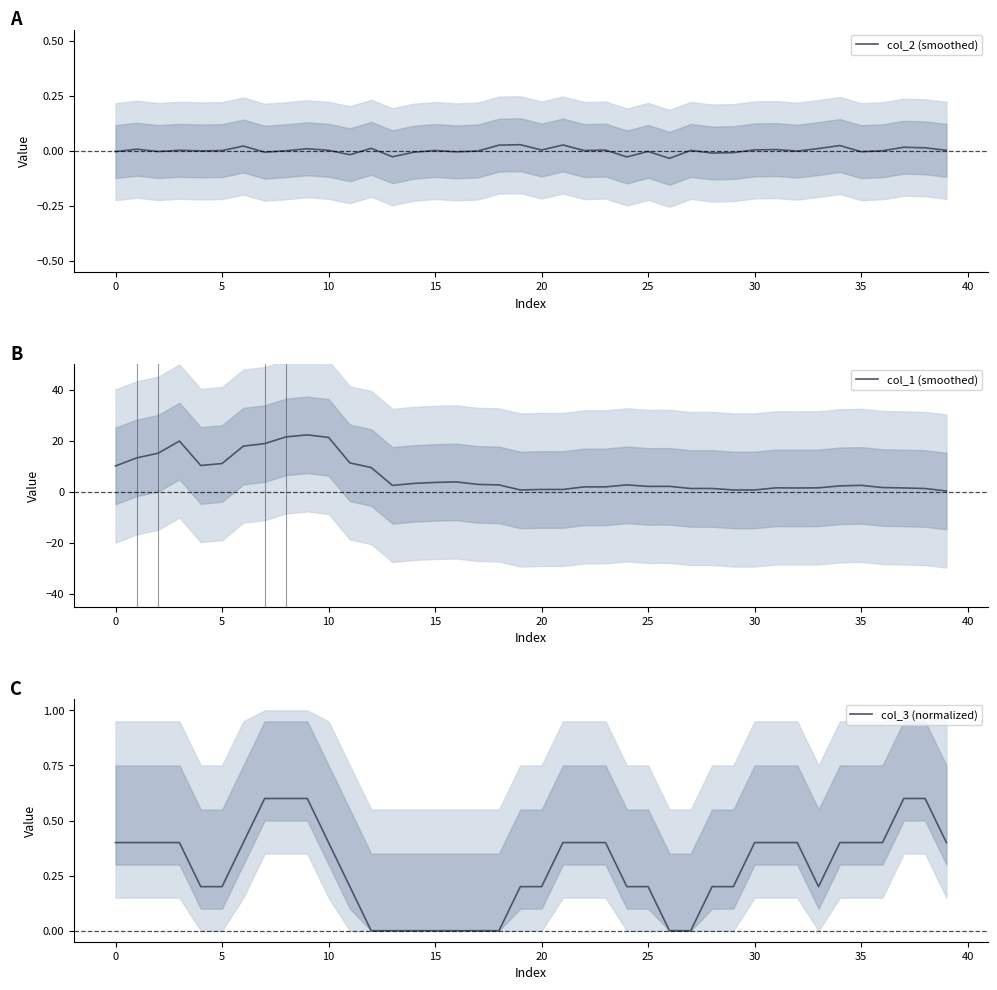

In col_1 (smoothed), how many points are higher than both neighbors (excluding endpoints)?

10